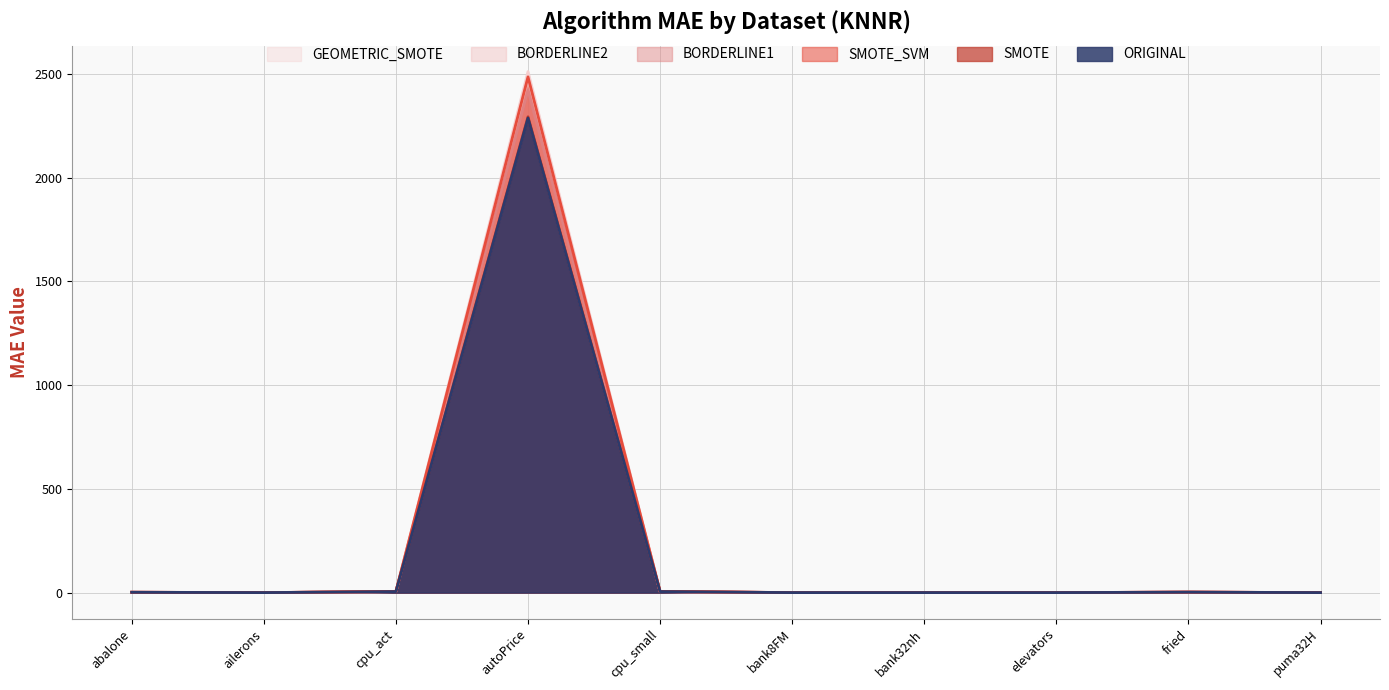

What is the difference between the second highest and minimum values in the BORDERLINE2 series?

4.9